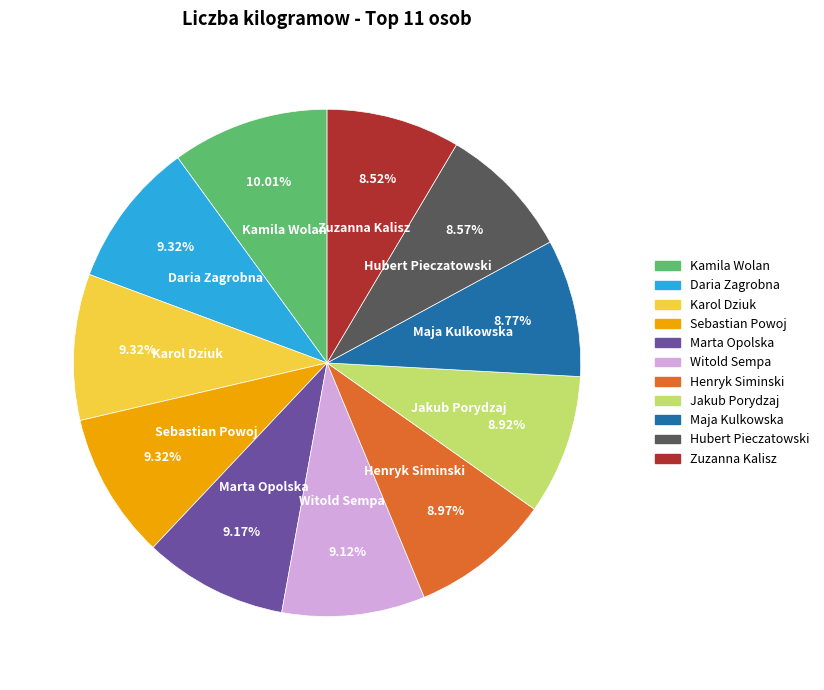

The Zuzanna Kalisz slice represents 2% of the pie. True or false?

False